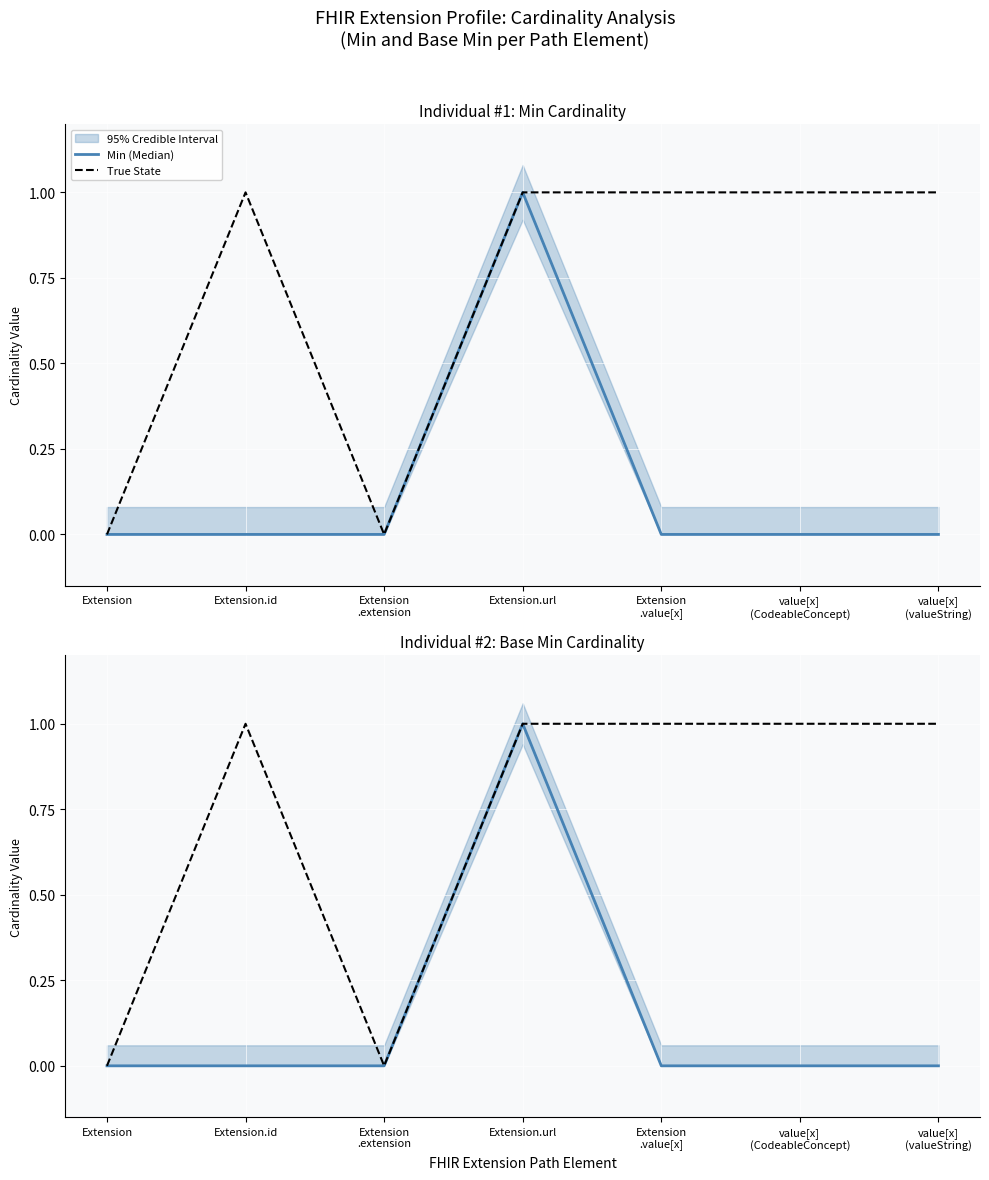

At which label does Base Min (Median) reach its peak?

Extension.url